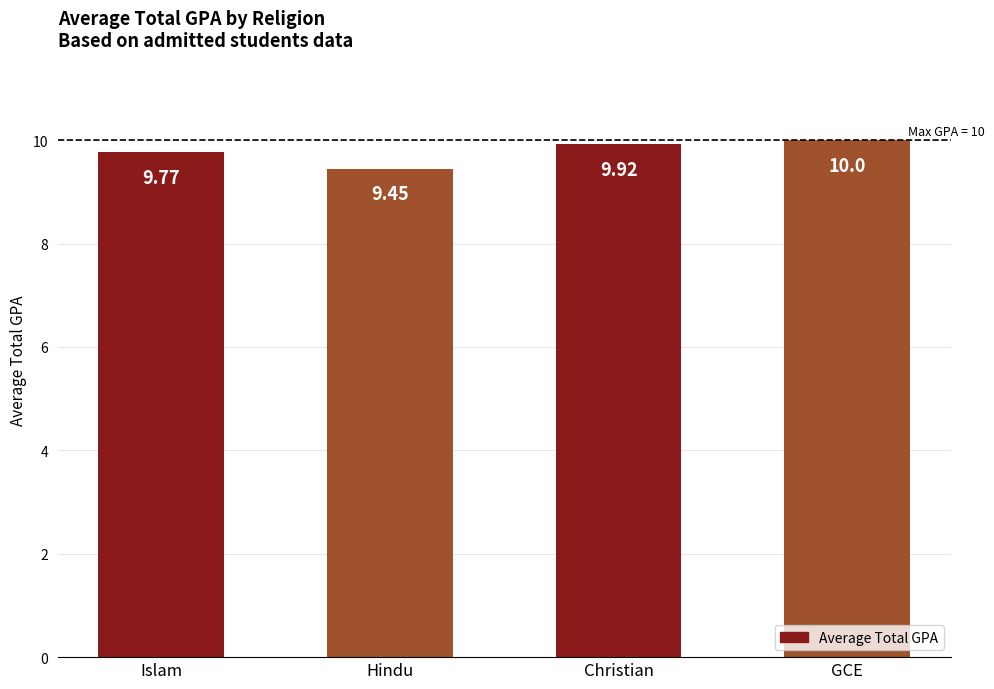

Is it true that the value at GCE is 13.8?

False